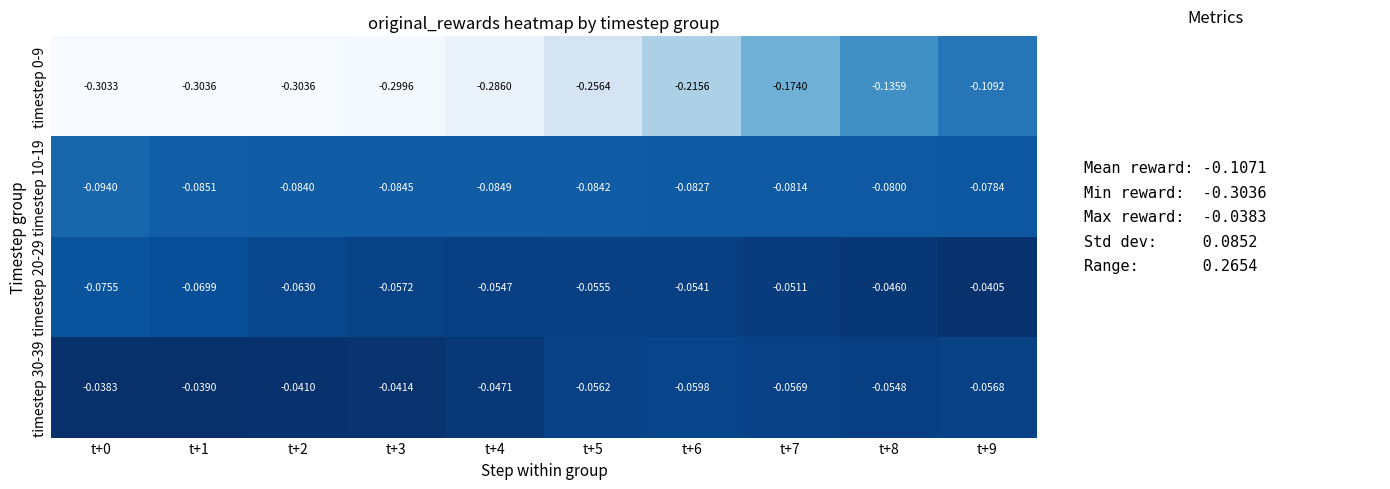

Is the value of timestep 10-19 at t+5 greater than the value of timestep 20-29 at t+8?

No